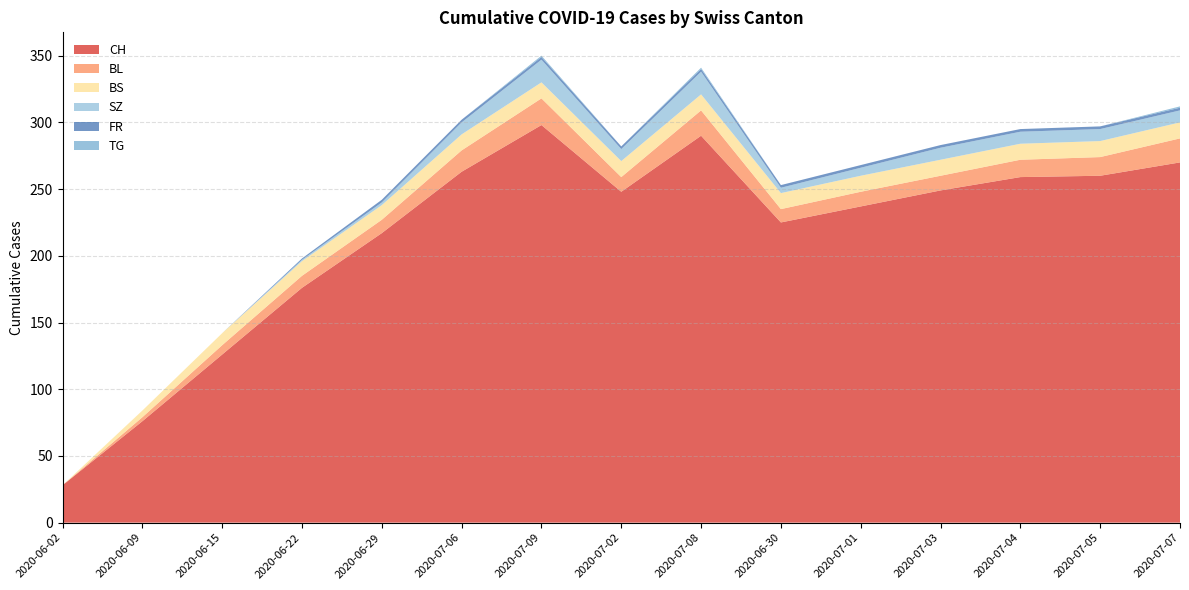

Reading right to left, extract all data points from this chart.

CH: 270	260	259	249	237	225	290	248	298	263	217	176	126	76	28
BL: 18	14	13	11	11	10	19	11	20	16	10	9	7	3	0
BS: 12	12	12	12	12	12	12	12	12	12	11	11	9	5	0
SZ: 9	9	9	9	6	4	17	9	17	9	2	1	0	0	0
FR: 2	2	2	2	2	2	2	2	2	2	2	1	0	0	0
TG: 1	0	0	0	0	0	1	0	1	0	0	0	0	0	0